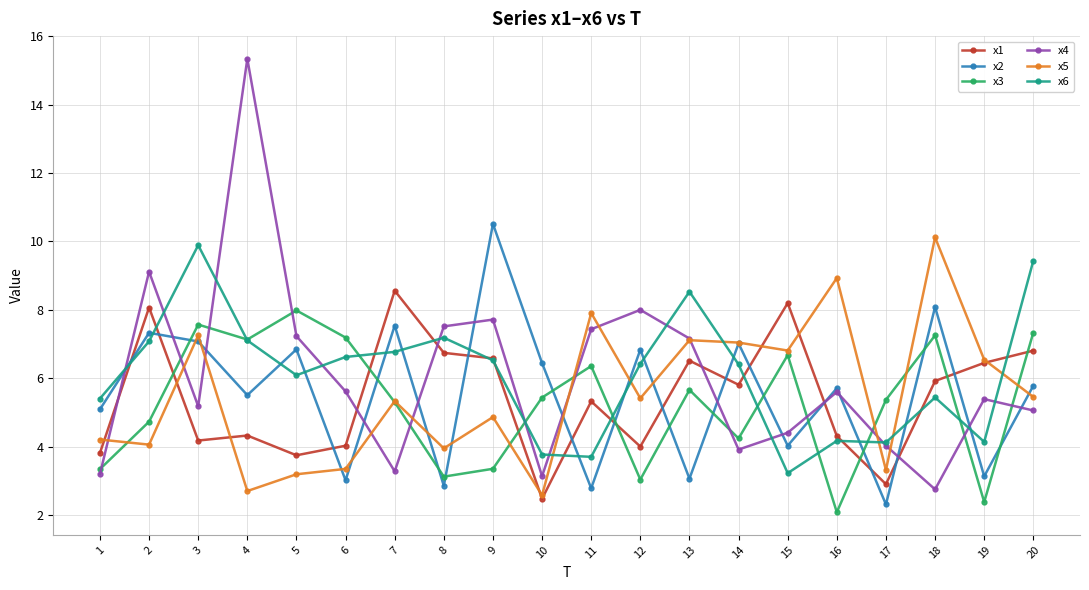

What is the value of the x5 point at the 4th from the left?

2.7